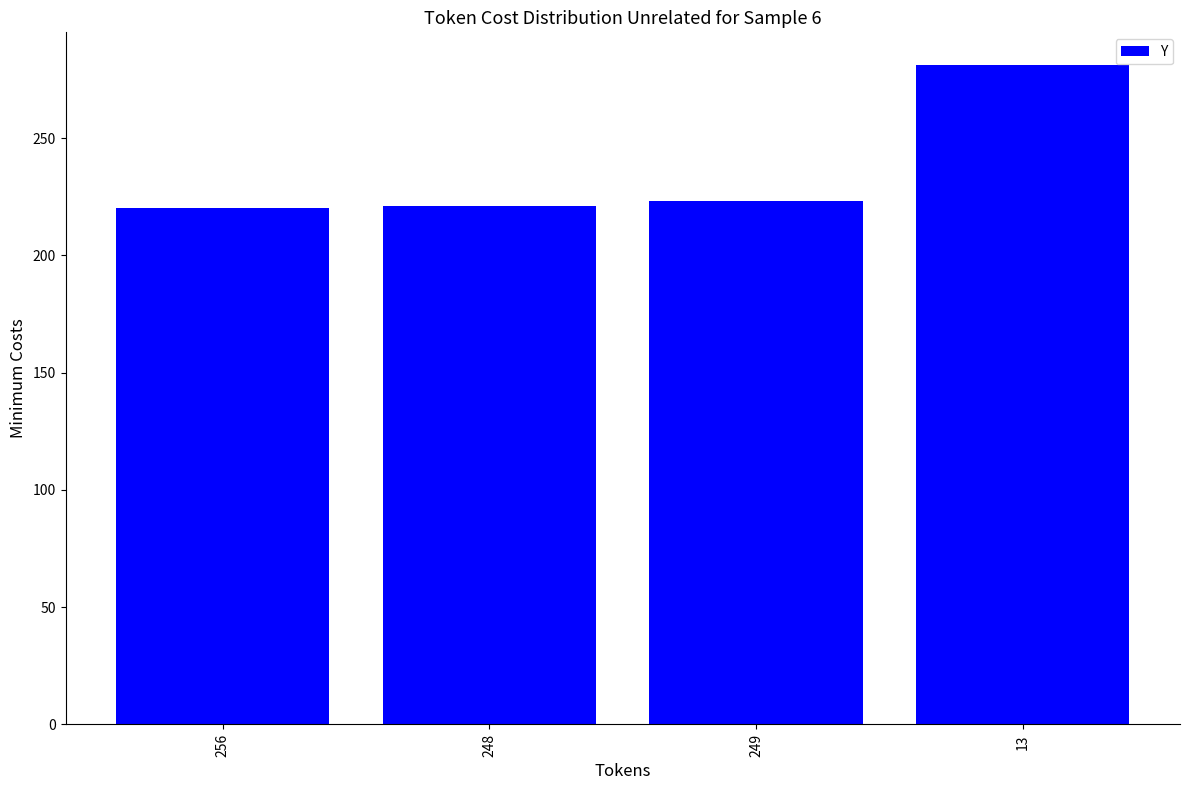

What is the ratio of the value at 13 to the value at 256?

1.3